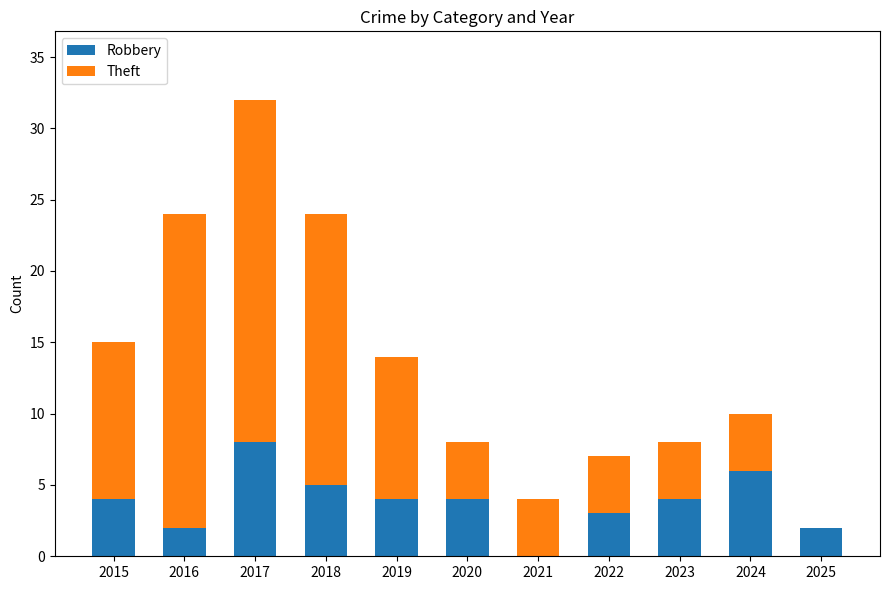

At which label does Robbery reach its peak?

2017